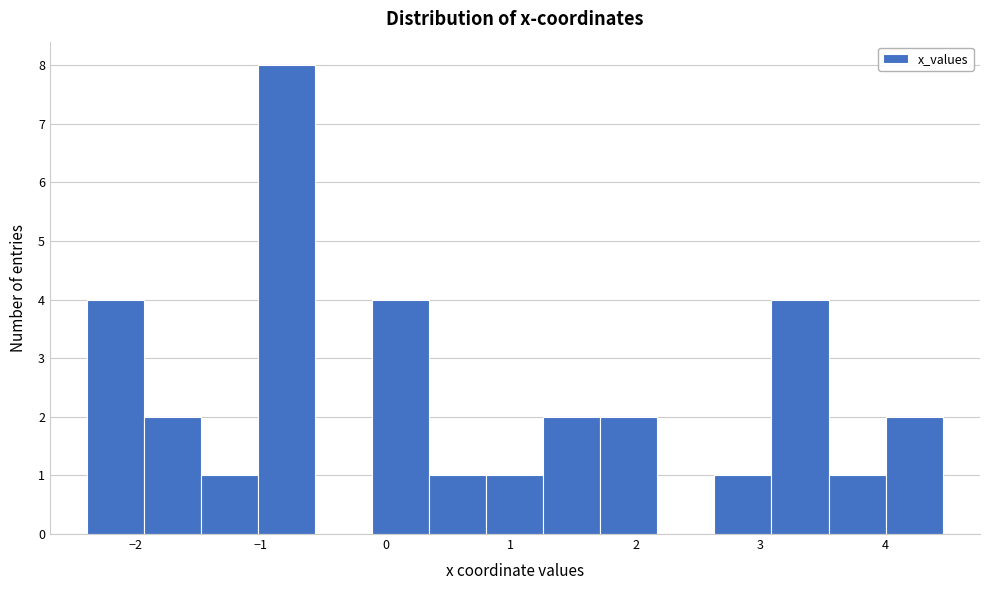

Over which range of the x-axis is the bar tallest?

-1.0 to -0.6